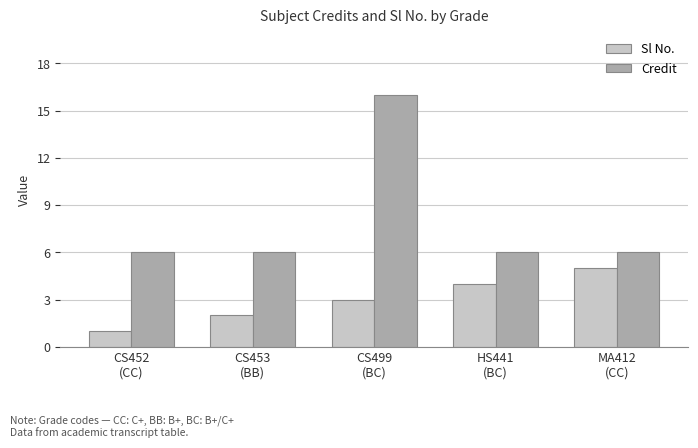

What is the label of the 3rd bar from the right?

CS499
(BC)